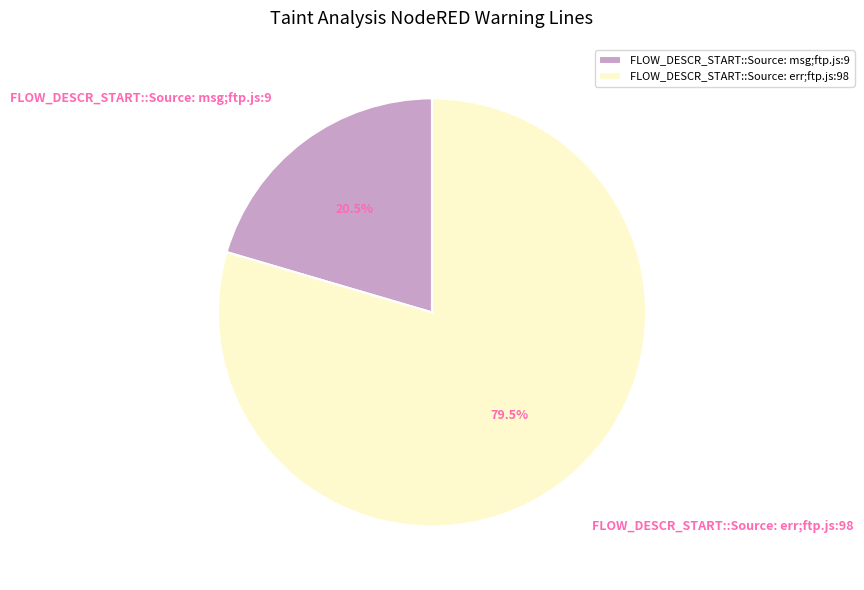

To the nearest percent, what is the average slice percentage?

50%